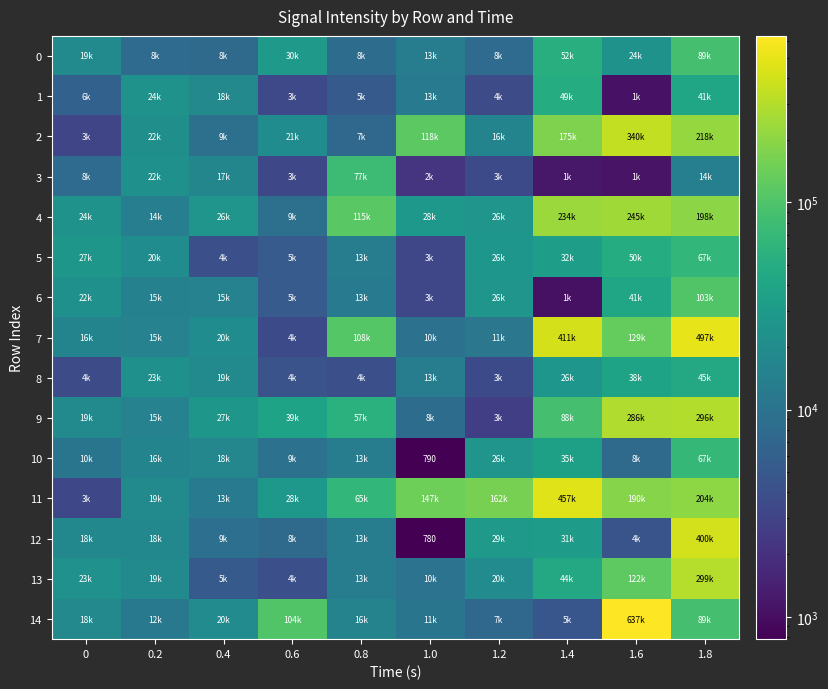

Which category has the highest value in the 2 series?

1.6